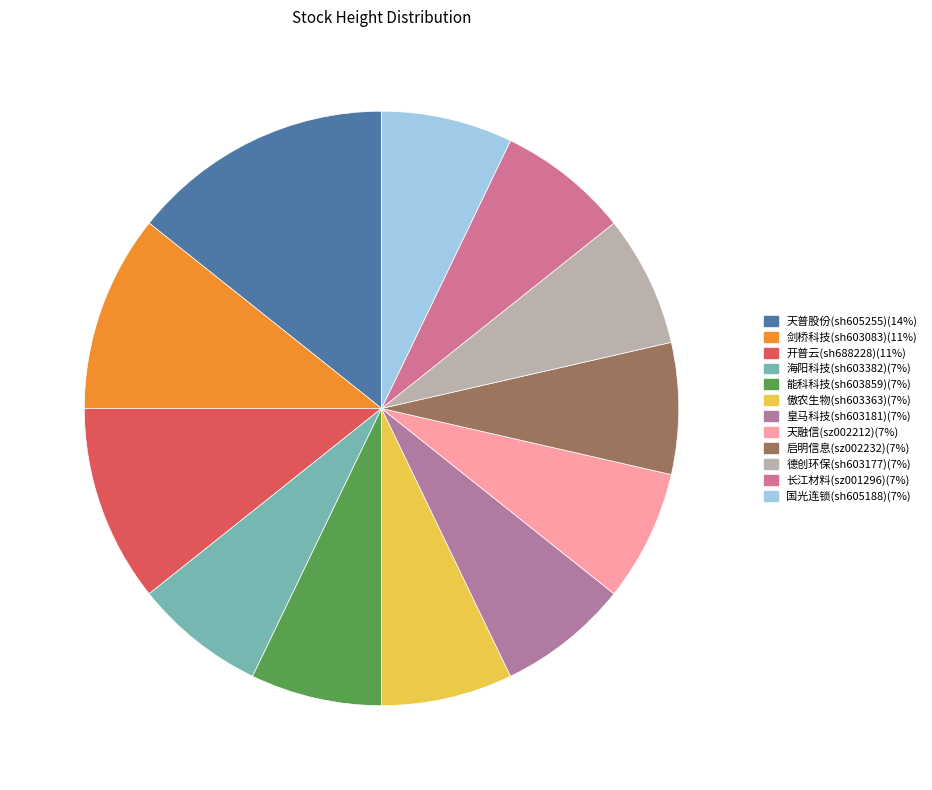

How many slices are in this pie chart?

12